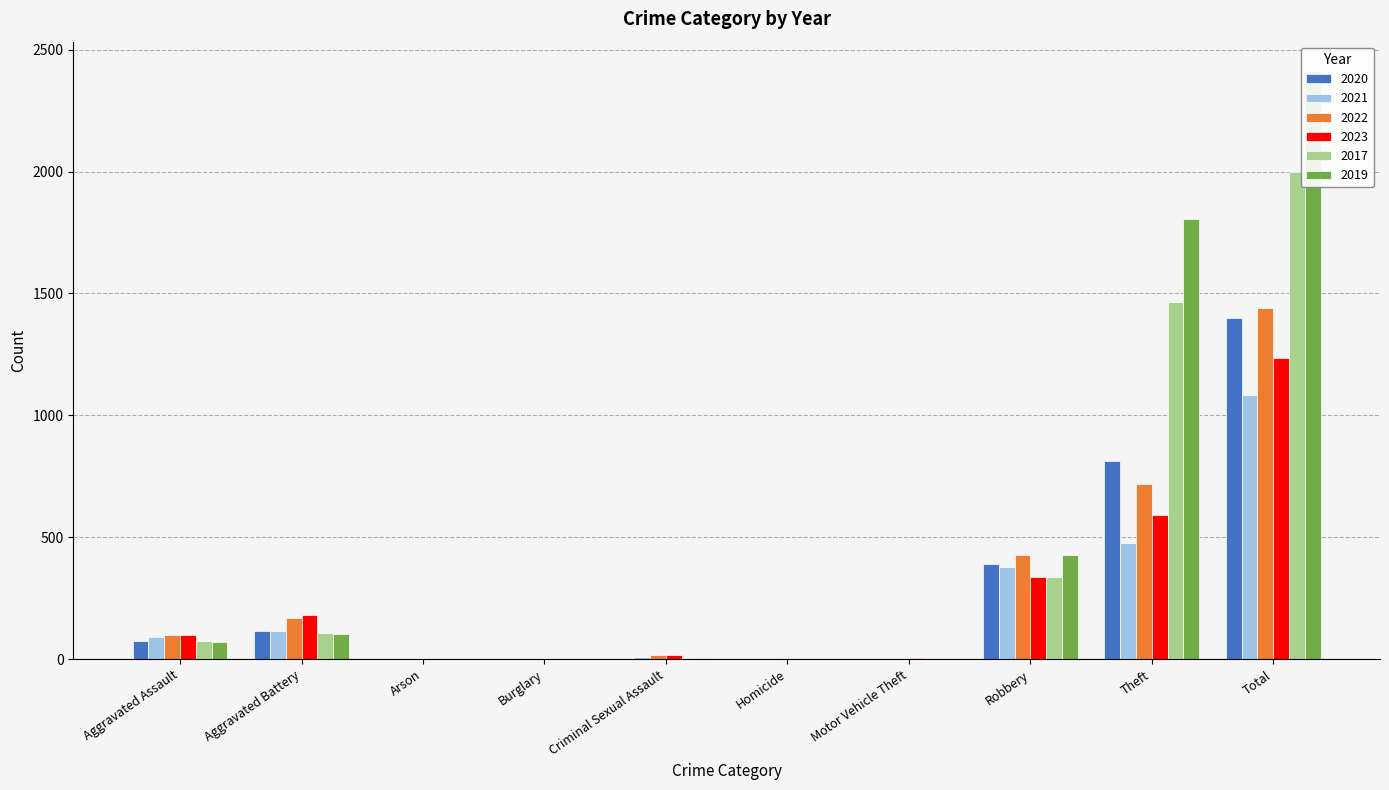

What is the maximum value shown in the chart?

2412